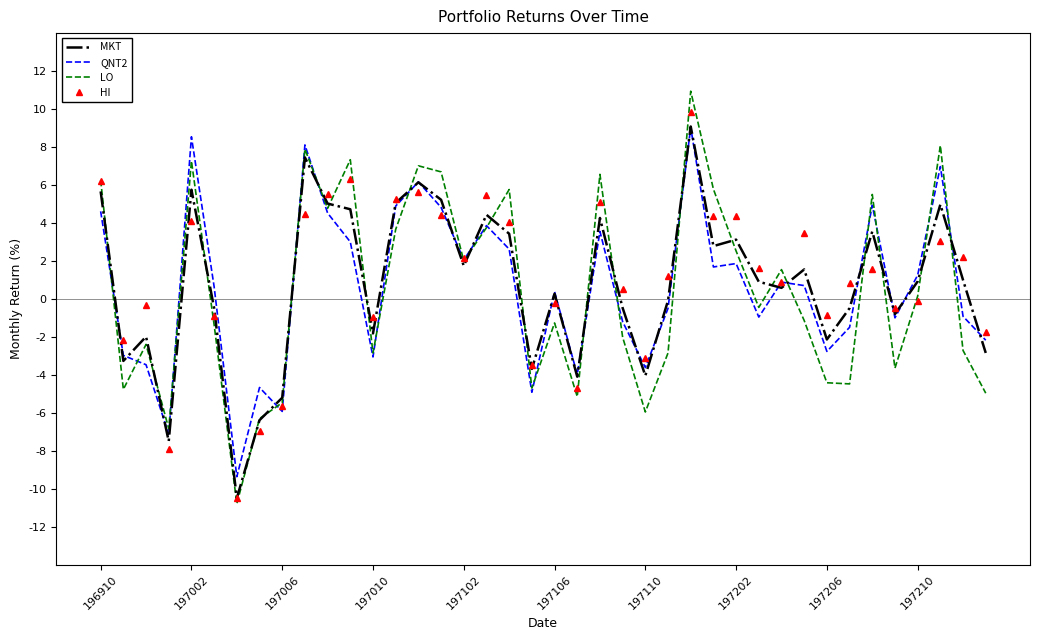

Which series has the largest range (max minus min)?

LO